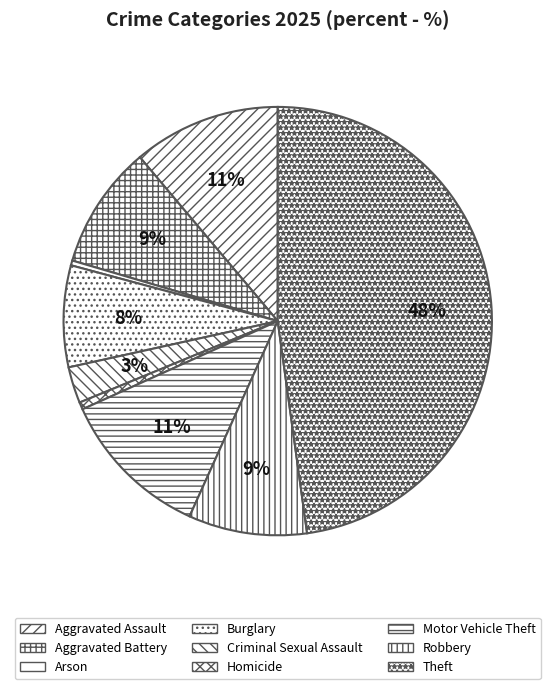

Combined, do Criminal Sexual Assault and Aggravated Assault account for over 50%?

No